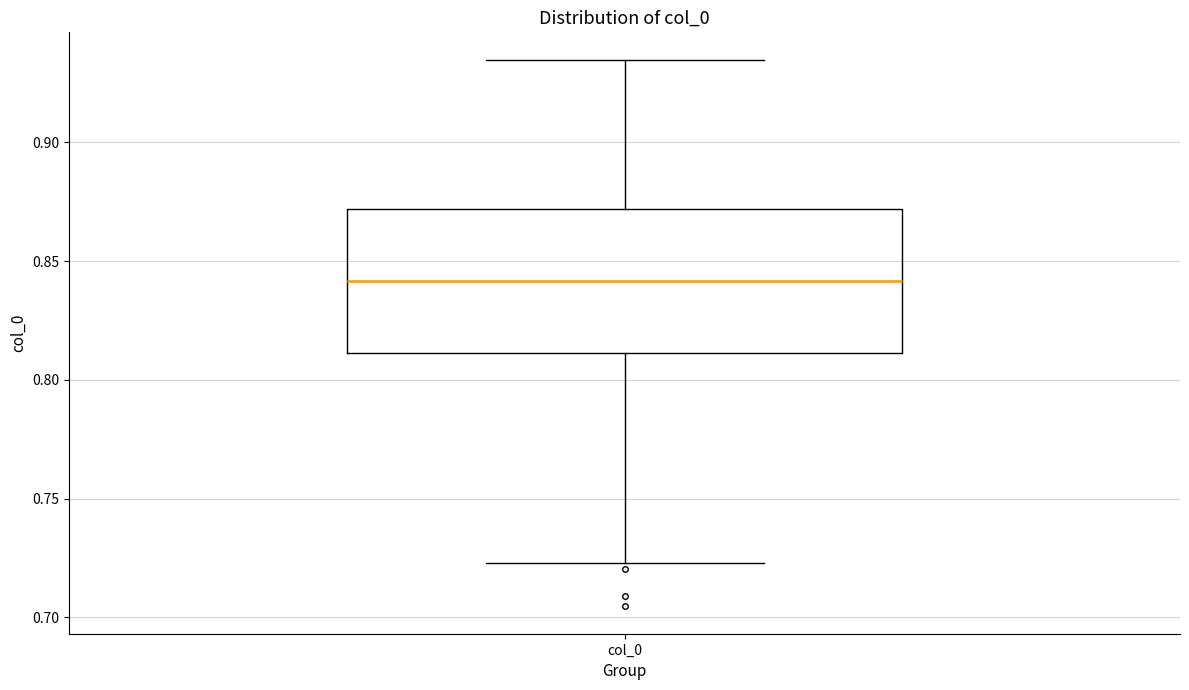

Transcribe this box plot: give where the median line is, the range the box spans, and where the two whiskers end, as read against the y-axis. The values are not printed on the chart, so give them approximately, as read against the axis.

median 0.840, box 0.810 to 0.870, whiskers 0.725 to 0.935